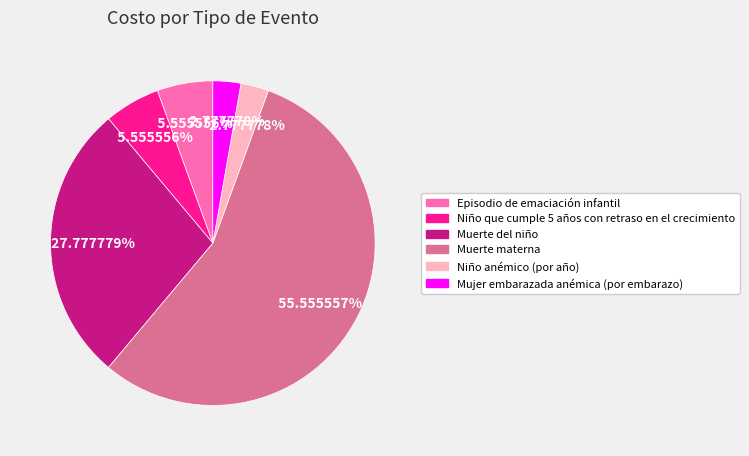

Which category has the biggest portion of the pie?

Muerte materna